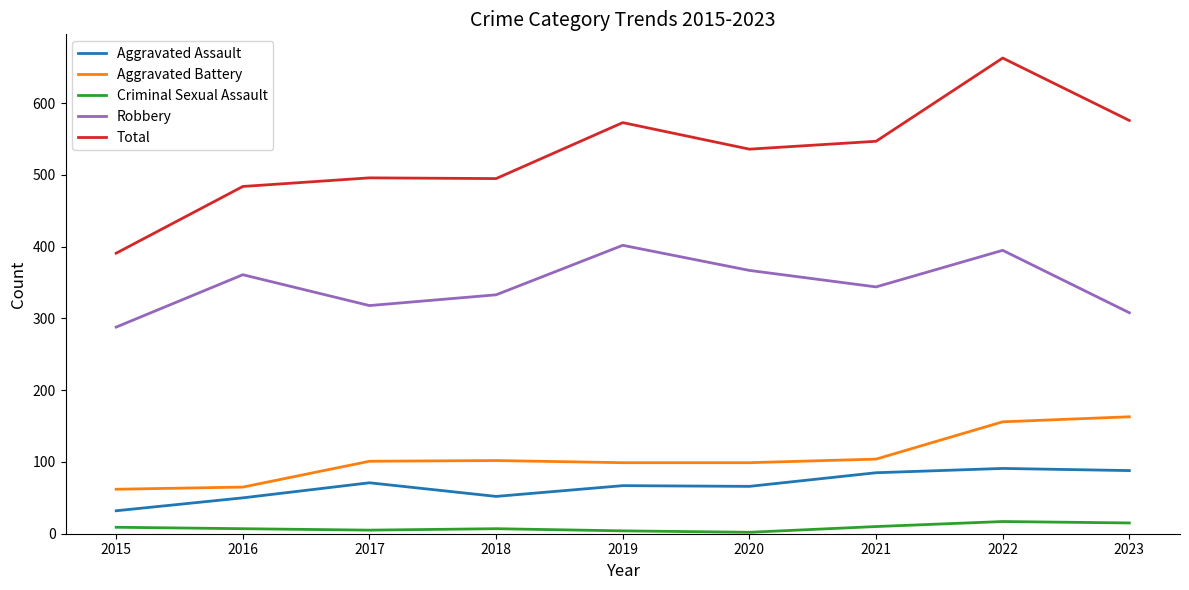

At which label does Robbery reach its minimum?

2015